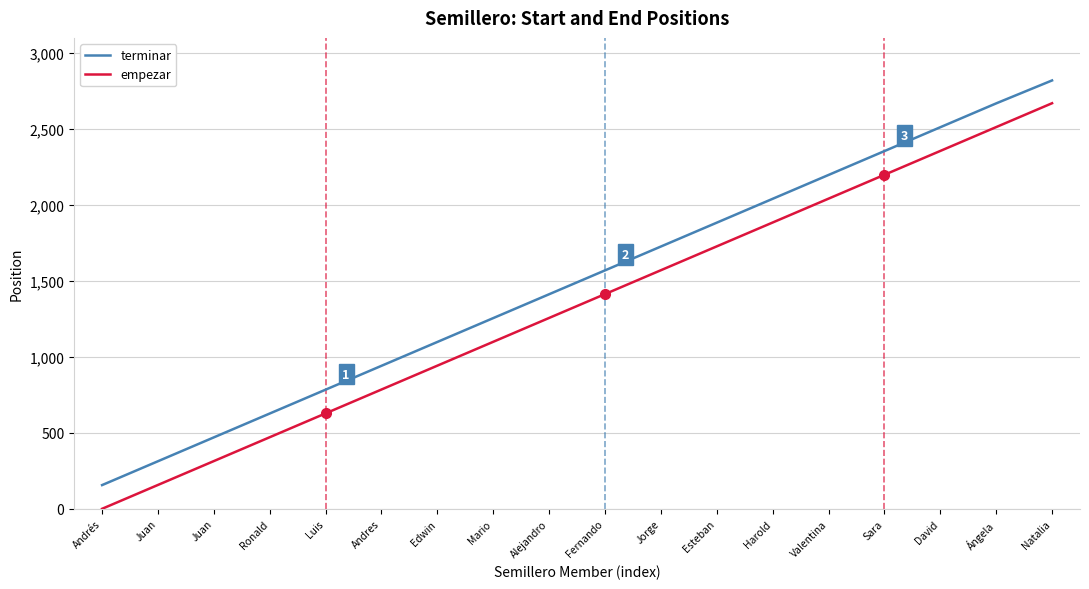

What is the difference between the empezar values at Alejandro and Valentina?

785